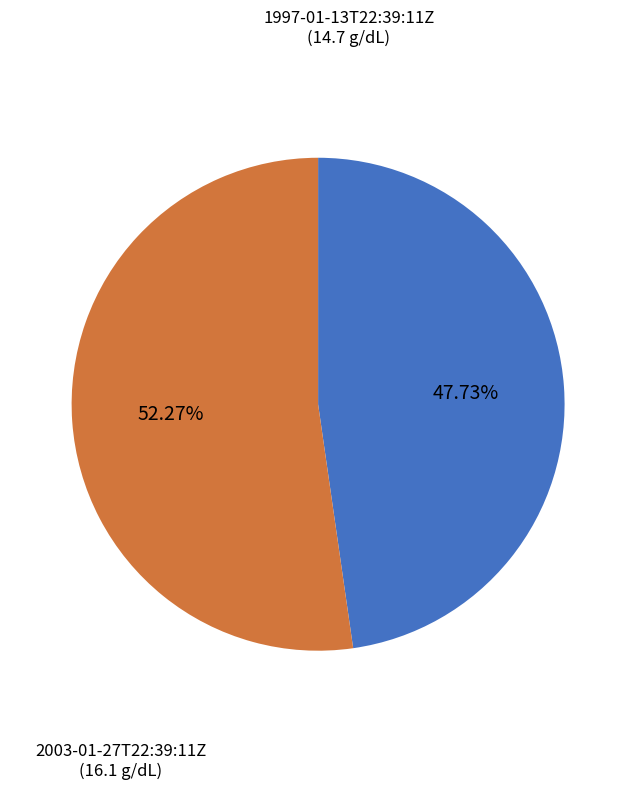

Rank the categories by value from lowest to highest.

1997-01-13T22:39:11Z, 2003-01-27T22:39:11Z